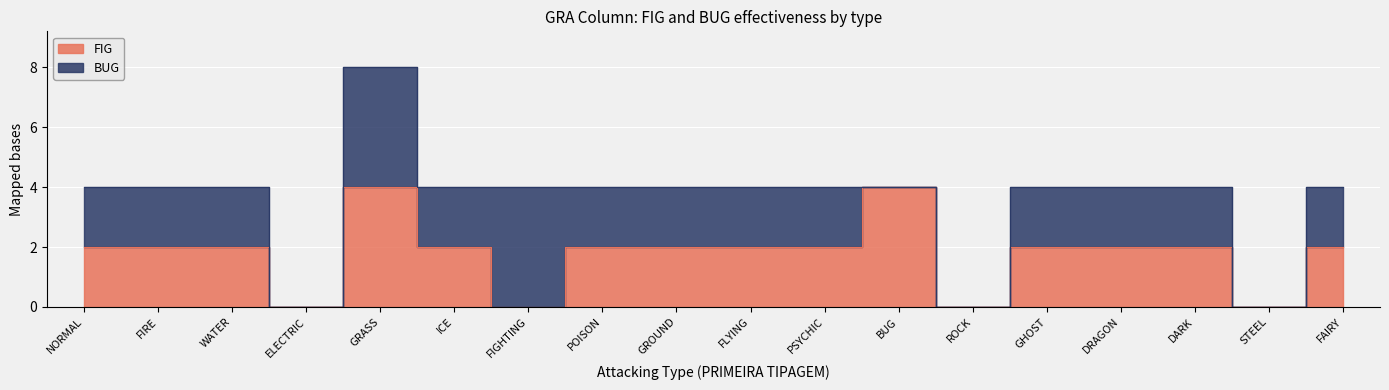

What is the label of the 6th point from the right?

ROCK